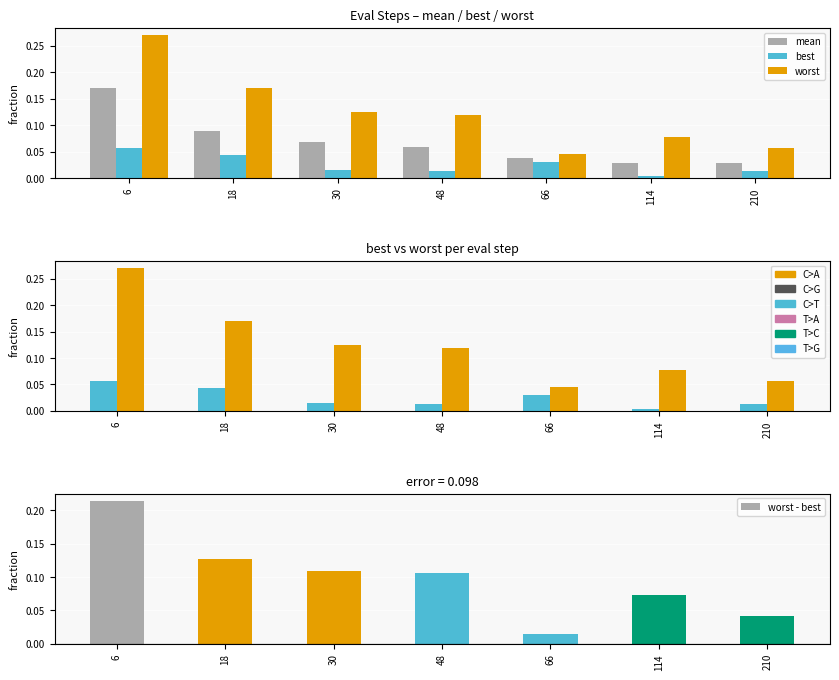

At which category does the chart reach its peak across all series?

6